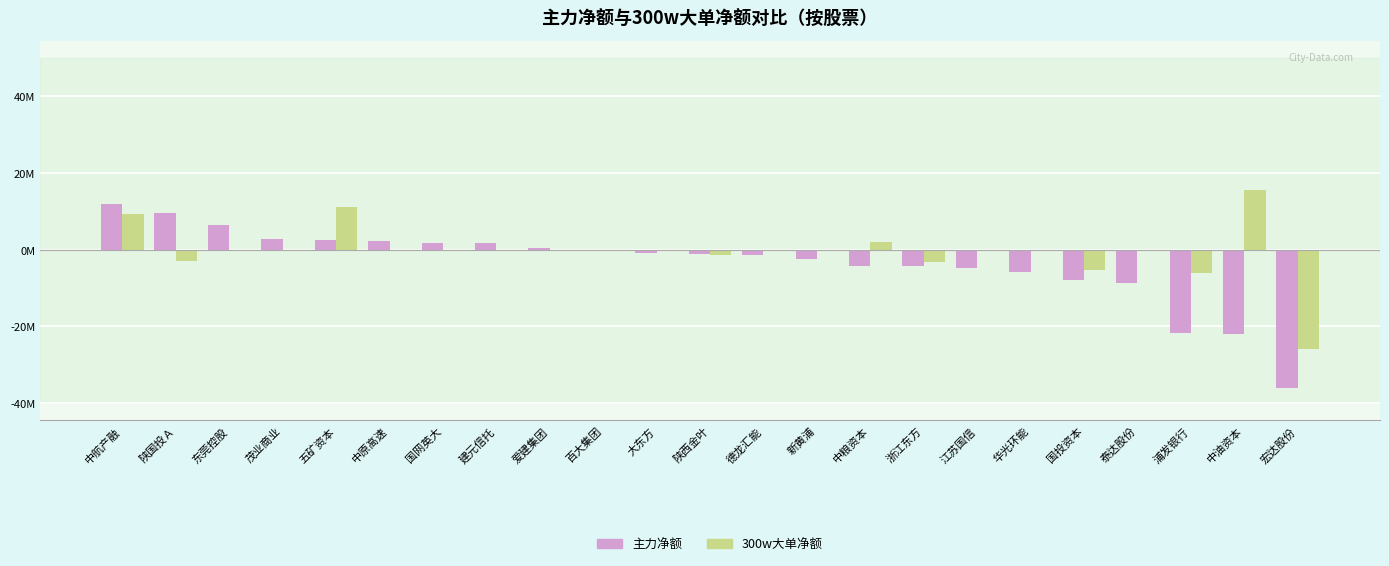

Rank the series by their maximum value, from highest to lowest.

300w大单净额, 主力净额